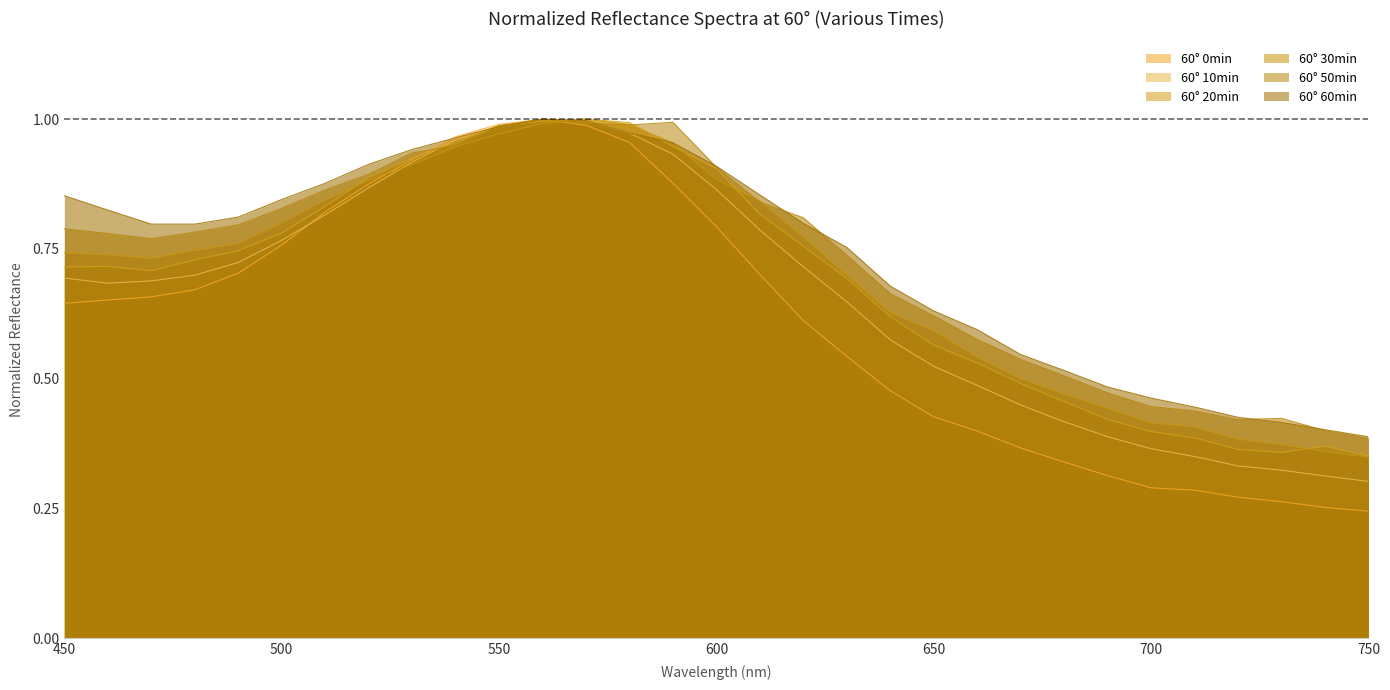

What is the difference between the 50min values at 730 and 570?

0.6